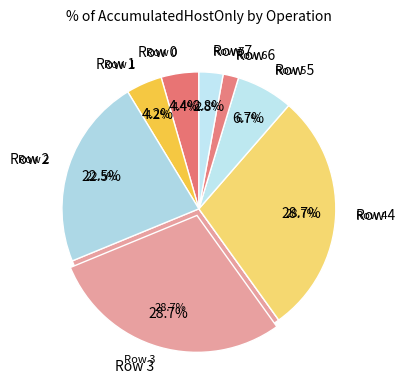

Rank the categories by value from lowest to highest.

Row 6, Row 7, Row 1, Row 0, Row 5, Row 2, Row 4, Row 3